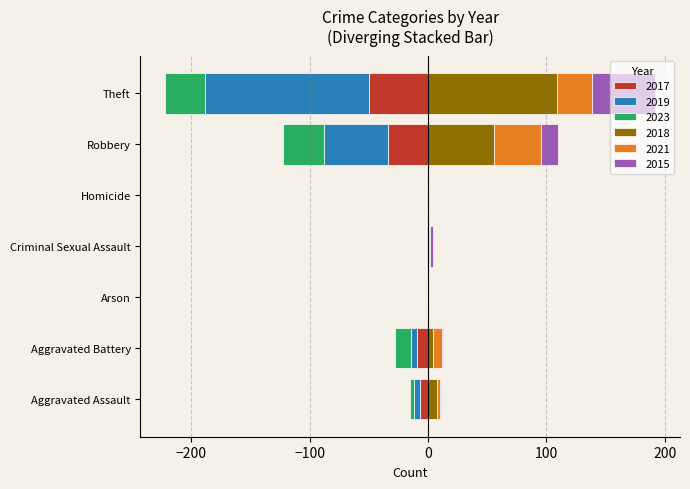

What is the value of the 2015 bar at the 2nd from the left?

1